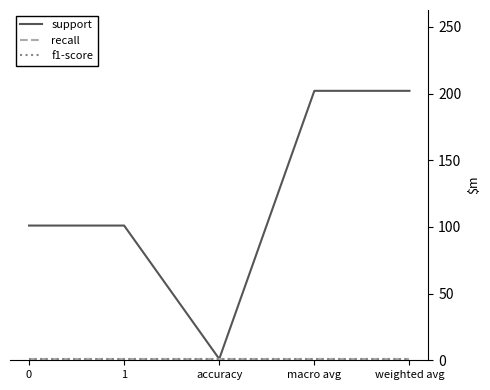

Does the chart display data point markers on the line(s)?

No